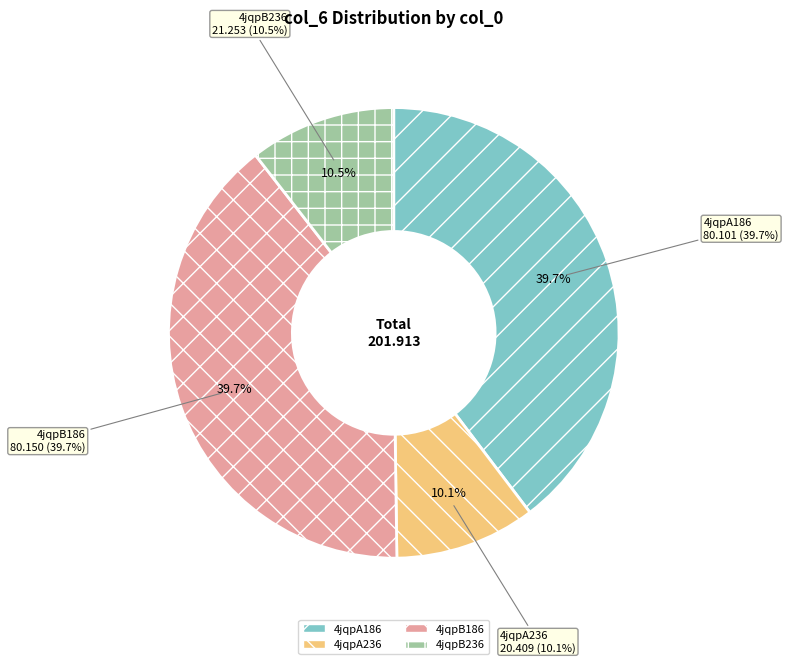

To the nearest percent, what is the average slice percentage?

25%